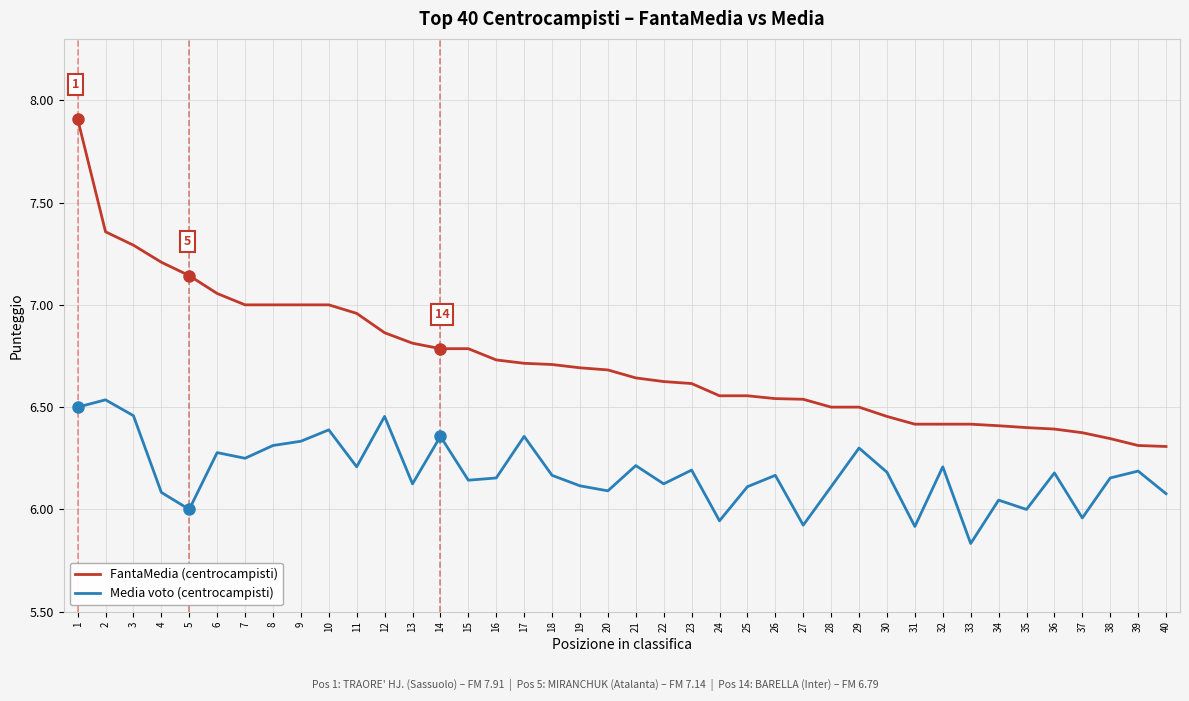

What are all the series names shown in the legend?

FantaMedia (centrocampisti), Media voto (centrocampisti)